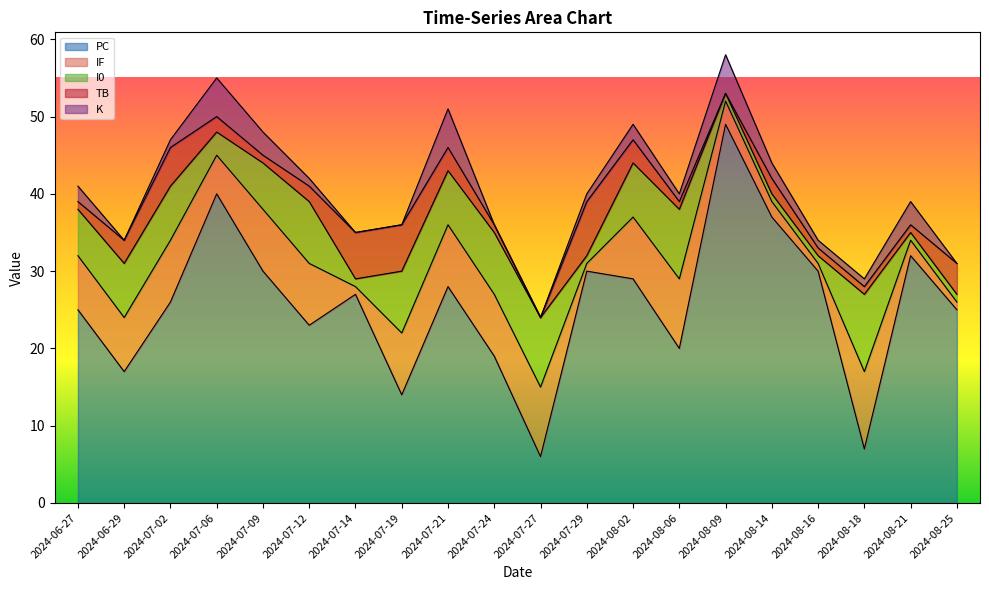

Which series has the largest range (max minus min)?

PC